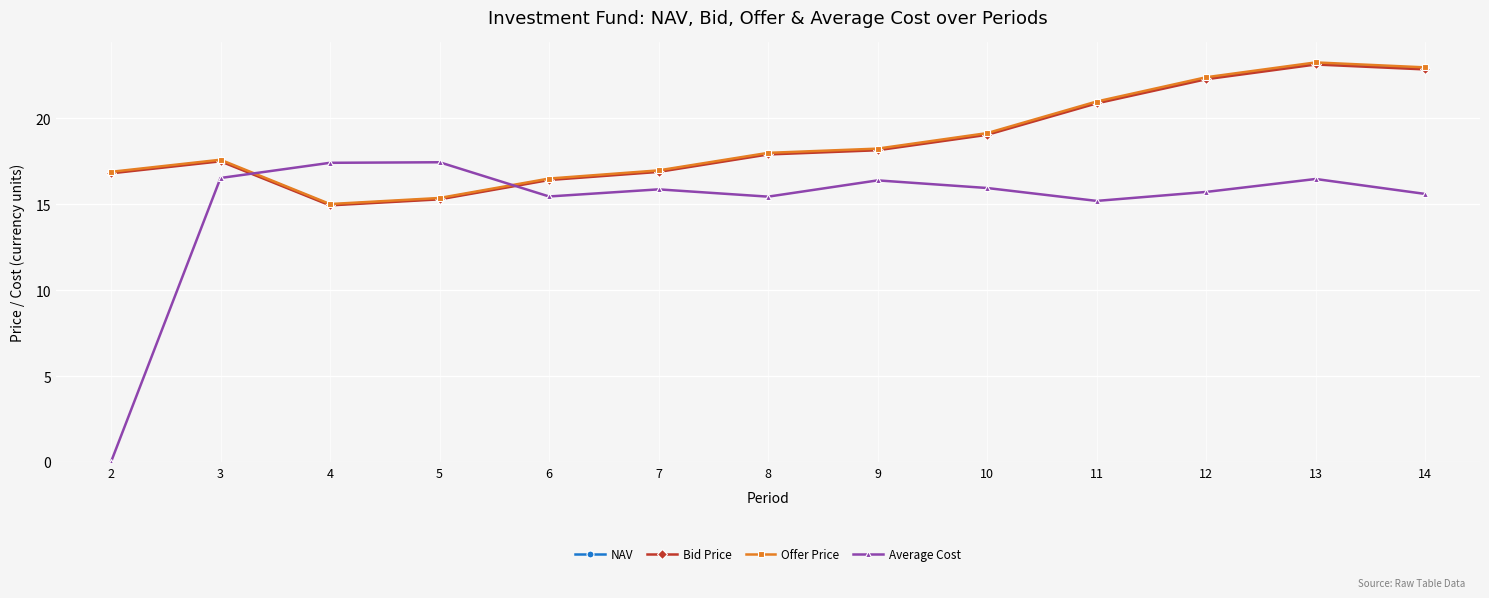

Which series changed the most between 10 and 12?

Offer Price